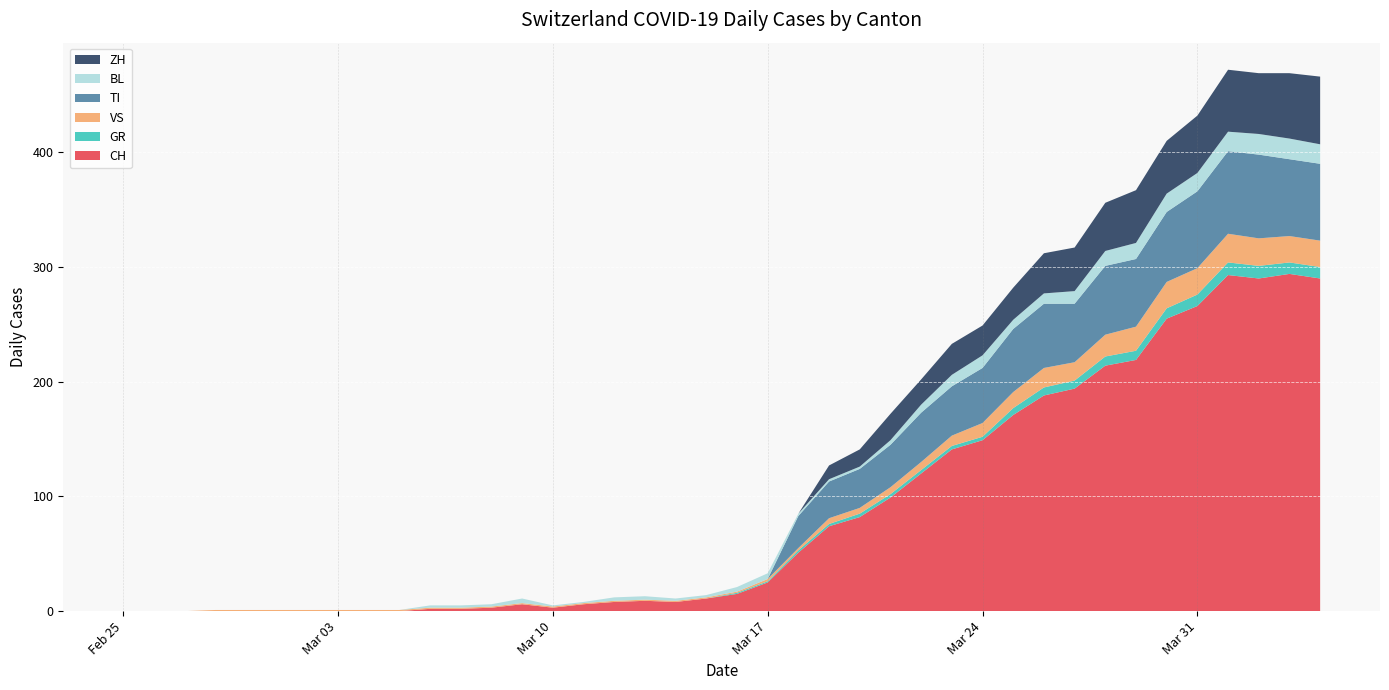

Reading right to left, extract all data points from this chart.

CH: 2020-04-04=290	2020-04-03=294	2020-04-02=290	2020-04-01=293	2020-03-31=266	2020-03-30=255	2020-03-29=219	2020-03-28=214	2020-03-27=194	2020-03-26=188	2020-03-25=171	2020-03-24=149	2020-03-23=141	2020-03-22=120	2020-03-21=99	2020-03-20=82	2020-03-19=74	2020-03-18=51	2020-03-17=25	2020-03-16=15	2020-03-15=11	2020-03-14=8	2020-03-13=9	2020-03-12=8	2020-03-11=6	2020-03-10=3	2020-03-09=6	2020-03-08=3	2020-03-07=2	2020-03-06=2	2020-03-05=0	2020-03-04=0	2020-03-03=0	2020-03-02=0	2020-03-01=0	2020-02-29=0	2020-02-28=0	2020-02-27=0	2020-02-26=0	2020-02-25=0
GR: 2020-04-04=10	2020-04-03=10	2020-04-02=11	2020-04-01=11	2020-03-31=10	2020-03-30=9	2020-03-29=8	2020-03-28=8	2020-03-27=7	2020-03-26=7	2020-03-25=6	2020-03-24=3	2020-03-23=3	2020-03-22=3	2020-03-21=3	2020-03-20=3	2020-03-19=2	2020-03-18=2	2020-03-17=1	2020-03-16=1	2020-03-15=0	2020-03-14=0	2020-03-13=0	2020-03-12=0	2020-03-11=0	2020-03-10=0	2020-03-09=0	2020-03-08=0	2020-03-07=0	2020-03-06=0	2020-03-05=0	2020-03-04=0	2020-03-03=0	2020-03-02=0	2020-03-01=0	2020-02-29=0	2020-02-28=0	2020-02-27=0	2020-02-26=0	2020-02-25=0
VS: 2020-04-04=23	2020-04-03=23	2020-04-02=24	2020-04-01=25	2020-03-31=23	2020-03-30=23	2020-03-29=21	2020-03-28=19	2020-03-27=16	2020-03-26=17	2020-03-25=14	2020-03-24=12	2020-03-23=9	2020-03-22=7	2020-03-21=6	2020-03-20=5	2020-03-19=5	2020-03-18=2	2020-03-17=2	2020-03-16=1	2020-03-15=1	2020-03-14=1	2020-03-13=1	2020-03-12=1	2020-03-11=1	2020-03-10=1	2020-03-09=1	2020-03-08=1	2020-03-07=1	2020-03-06=1	2020-03-05=1	2020-03-04=1	2020-03-03=1	2020-03-02=1	2020-03-01=1	2020-02-29=1	2020-02-28=1	2020-02-27=0	2020-02-26=0	2020-02-25=0
TI: 2020-04-04=67	2020-04-03=67	2020-04-02=73	2020-04-01=72	2020-03-31=67	2020-03-30=61	2020-03-29=59	2020-03-28=60	2020-03-27=51	2020-03-26=56	2020-03-25=55	2020-03-24=48	2020-03-23=43	2020-03-22=43	2020-03-21=37	2020-03-20=34	2020-03-19=32	2020-03-18=28	2020-03-17=0	2020-03-16=0	2020-03-15=0	2020-03-14=0	2020-03-13=0	2020-03-12=0	2020-03-11=0	2020-03-10=0	2020-03-09=0	2020-03-08=0	2020-03-07=0	2020-03-06=0	2020-03-05=0	2020-03-04=0	2020-03-03=0	2020-03-02=0	2020-03-01=0	2020-02-29=0	2020-02-28=0	2020-02-27=0	2020-02-26=0	2020-02-25=0
BL: 2020-04-04=17	2020-04-03=18	2020-04-02=18	2020-04-01=17	2020-03-31=16	2020-03-30=16	2020-03-29=14	2020-03-28=13	2020-03-27=11	2020-03-26=9	2020-03-25=8	2020-03-24=11	2020-03-23=10	2020-03-22=7	2020-03-21=4	2020-03-20=2	2020-03-19=2	2020-03-18=2	2020-03-17=5	2020-03-16=4	2020-03-15=2	2020-03-14=2	2020-03-13=3	2020-03-12=3	2020-03-11=1	2020-03-10=1	2020-03-09=4	2020-03-08=2	2020-03-07=2	2020-03-06=2	2020-03-05=0	2020-03-04=0	2020-03-03=0	2020-03-02=0	2020-03-01=0	2020-02-29=0	2020-02-28=0	2020-02-27=0	2020-02-26=0	2020-02-25=0
ZH: 2020-04-04=59	2020-04-03=57	2020-04-02=53	2020-04-01=54	2020-03-31=50	2020-03-30=46	2020-03-29=46	2020-03-28=42	2020-03-27=38	2020-03-26=35	2020-03-25=28	2020-03-24=26	2020-03-23=27	2020-03-22=22	2020-03-21=23	2020-03-20=15	2020-03-19=12	2020-03-18=0	2020-03-17=0	2020-03-16=0	2020-03-15=0	2020-03-14=0	2020-03-13=0	2020-03-12=0	2020-03-11=0	2020-03-10=0	2020-03-09=0	2020-03-08=0	2020-03-07=0	2020-03-06=0	2020-03-05=0	2020-03-04=0	2020-03-03=0	2020-03-02=0	2020-03-01=0	2020-02-29=0	2020-02-28=0	2020-02-27=0	2020-02-26=0	2020-02-25=0